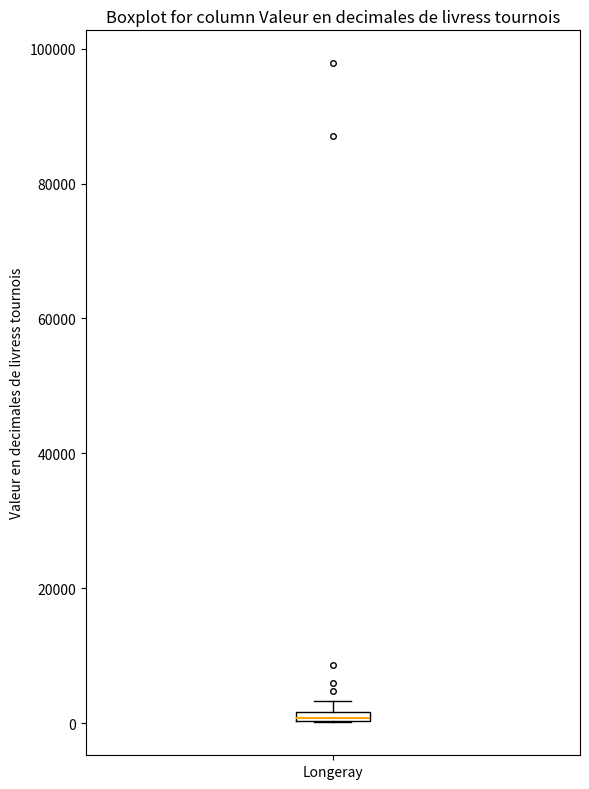

Where is the lower edge of the box for Longeray on the y-axis? The values are not printed on the chart, so give them approximately, as read against the axis.

0